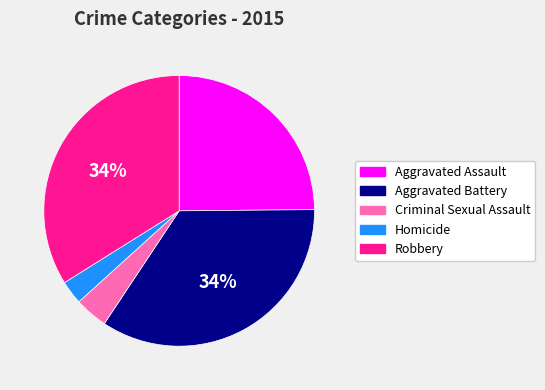

Do Robbery and Criminal Sexual Assault together represent more than half of the pie?

No